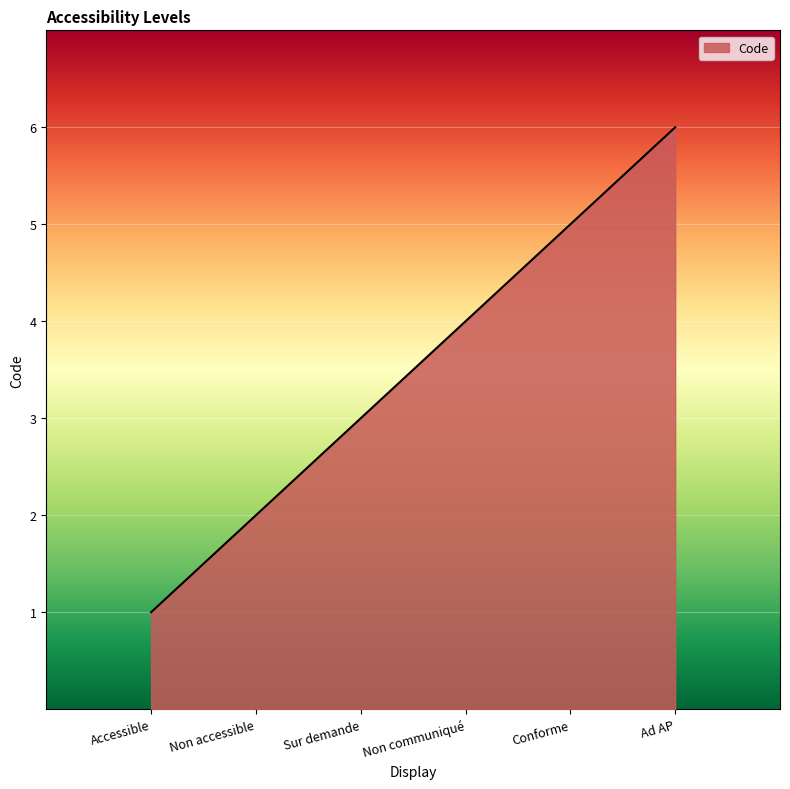

The value at Accessible is 1. True or false?

True